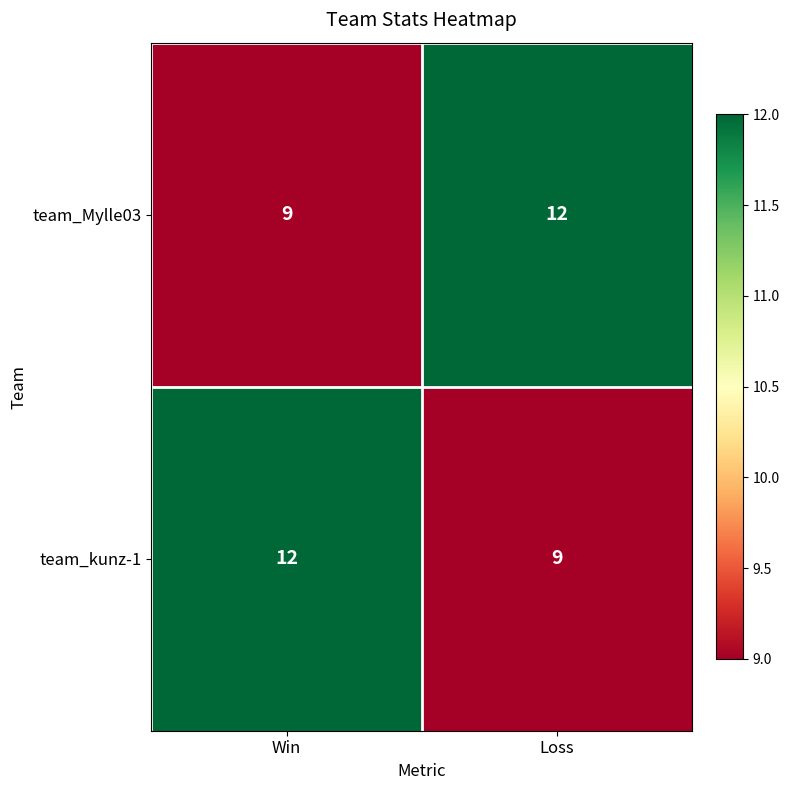

What is the spread (max minus min) of values at Loss?

3